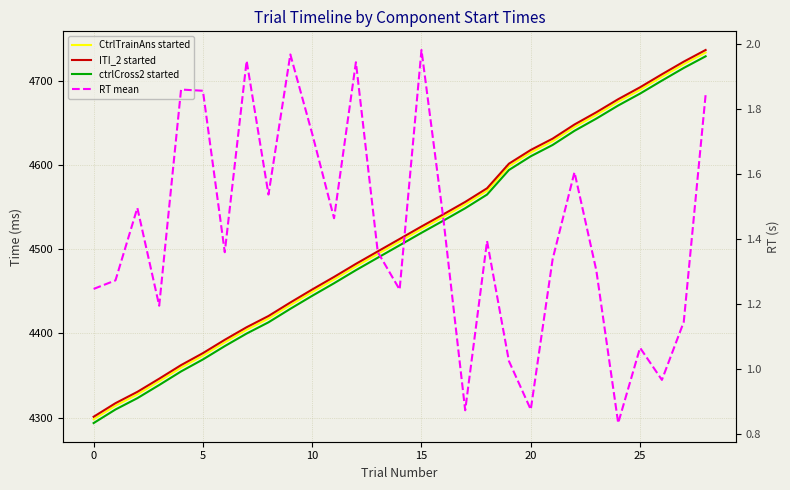

Which series has the widest spread of values?

CtrlTrainAns started